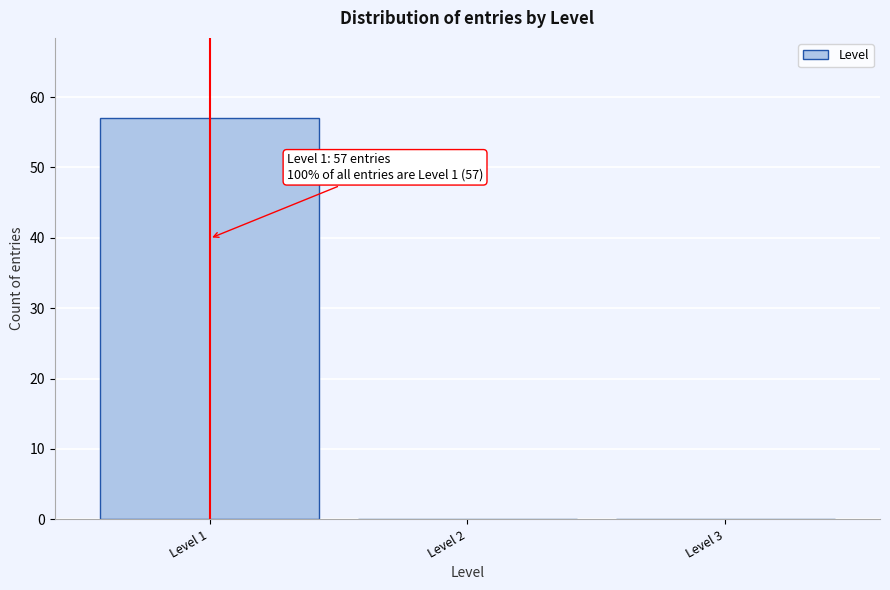

Over which range of the x-axis is the bar tallest?

0.5 to 1.5